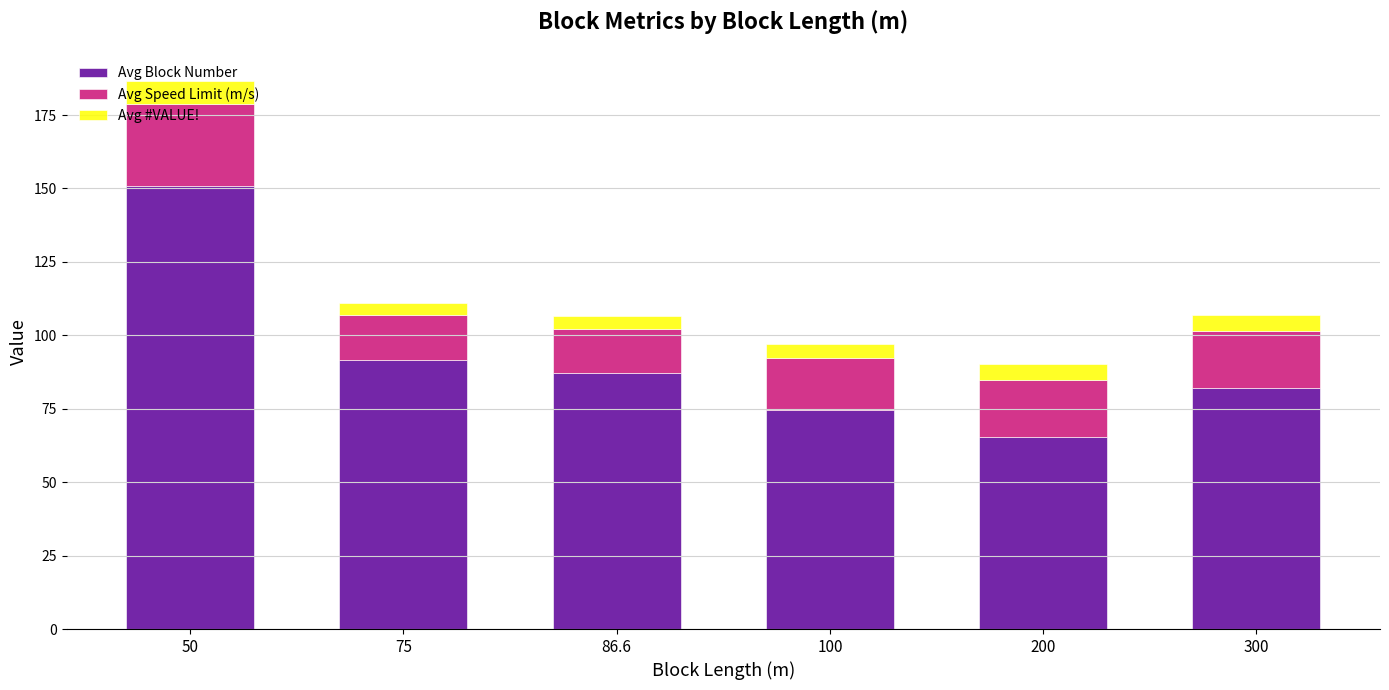

Is it true that Avg Block Number equals 52.6 at 75?

False